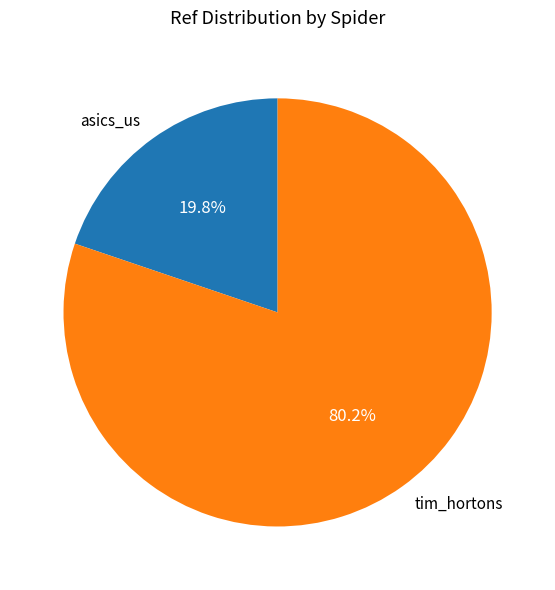

What percentage is the tim_hortons slice, to the nearest percent?

80%